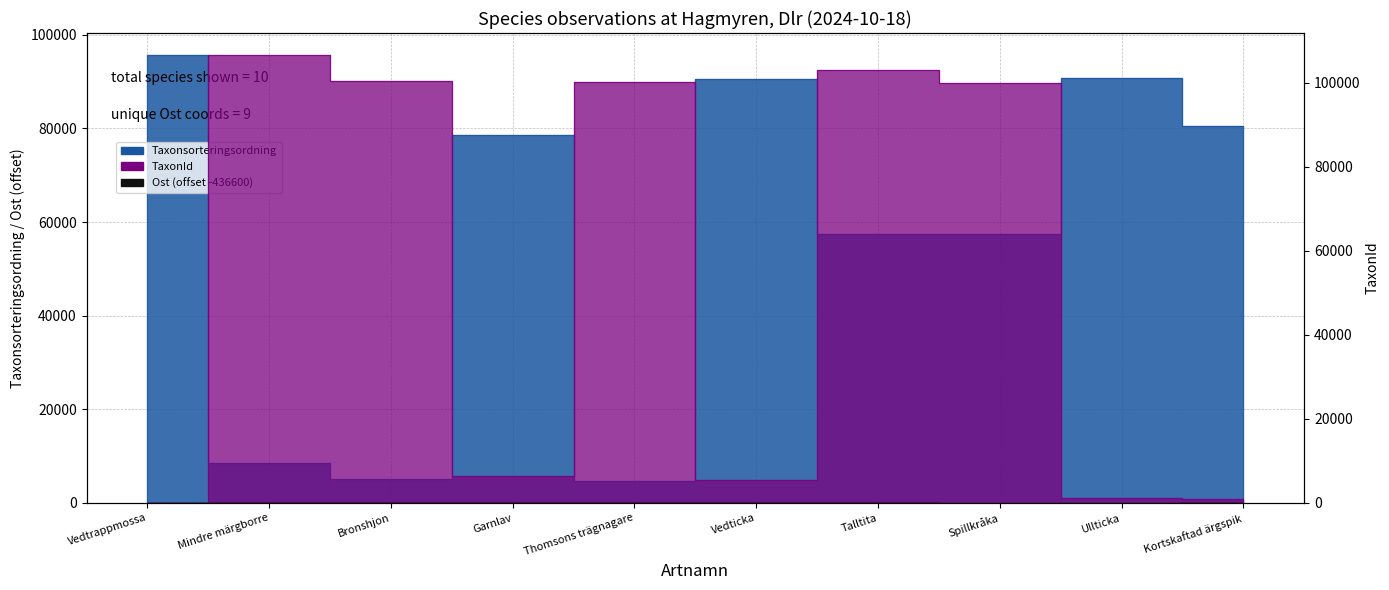

Is it true that TaxonId equals 164247 at Talltita?

False